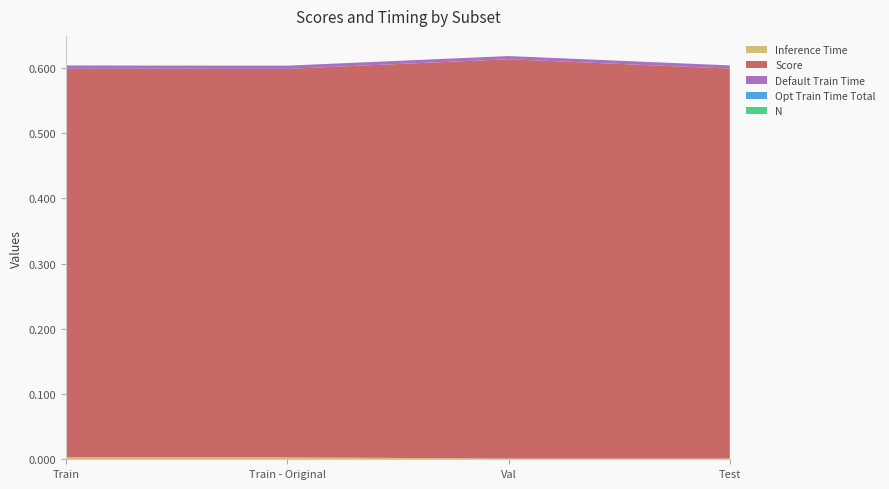

Reading right to left, extract all data points from this chart.

Inference Time: 0.0	0.0	0.0	0.0
Score: 0.6	0.6	0.6	0.6
Default Train Time: 0.0	0.0	0.0	0.0
Opt Train Time Total: 0.0	0.0	0.0	0.0
N: 0.0	0.0	0.0	0.0